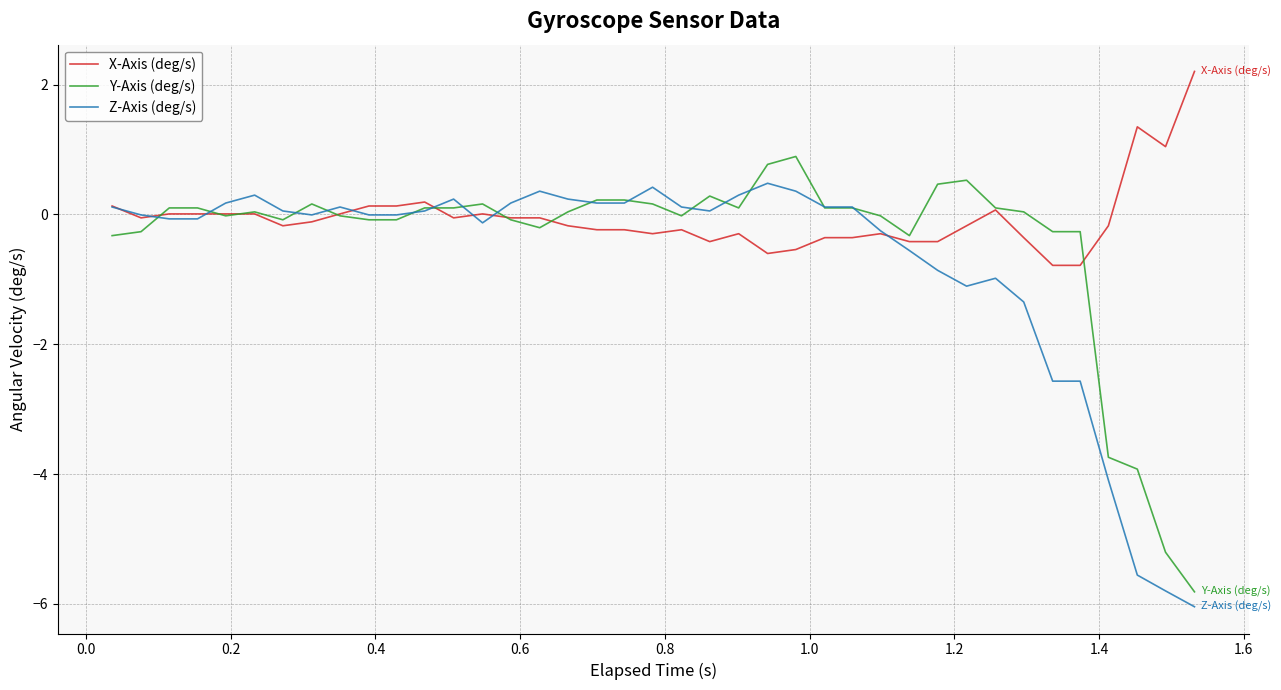

Which series has the largest range (max minus min)?

Y-Axis (deg/s)